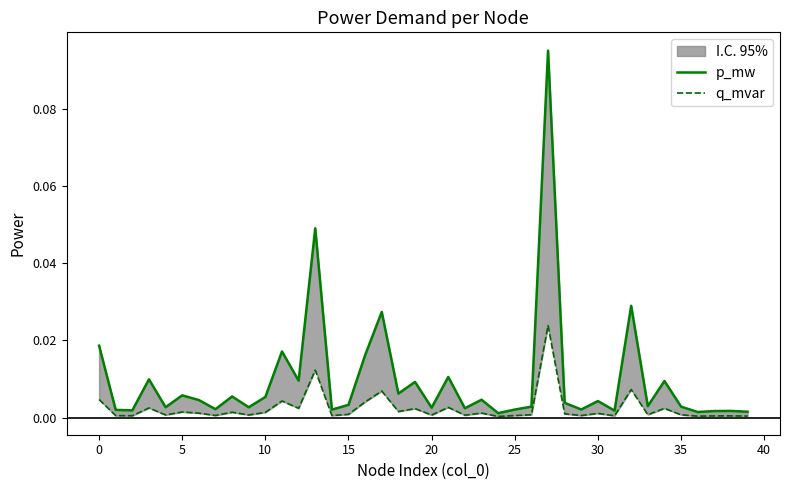

Is the value of q_mvar at 5 greater than the value of p_mw at 40?

No